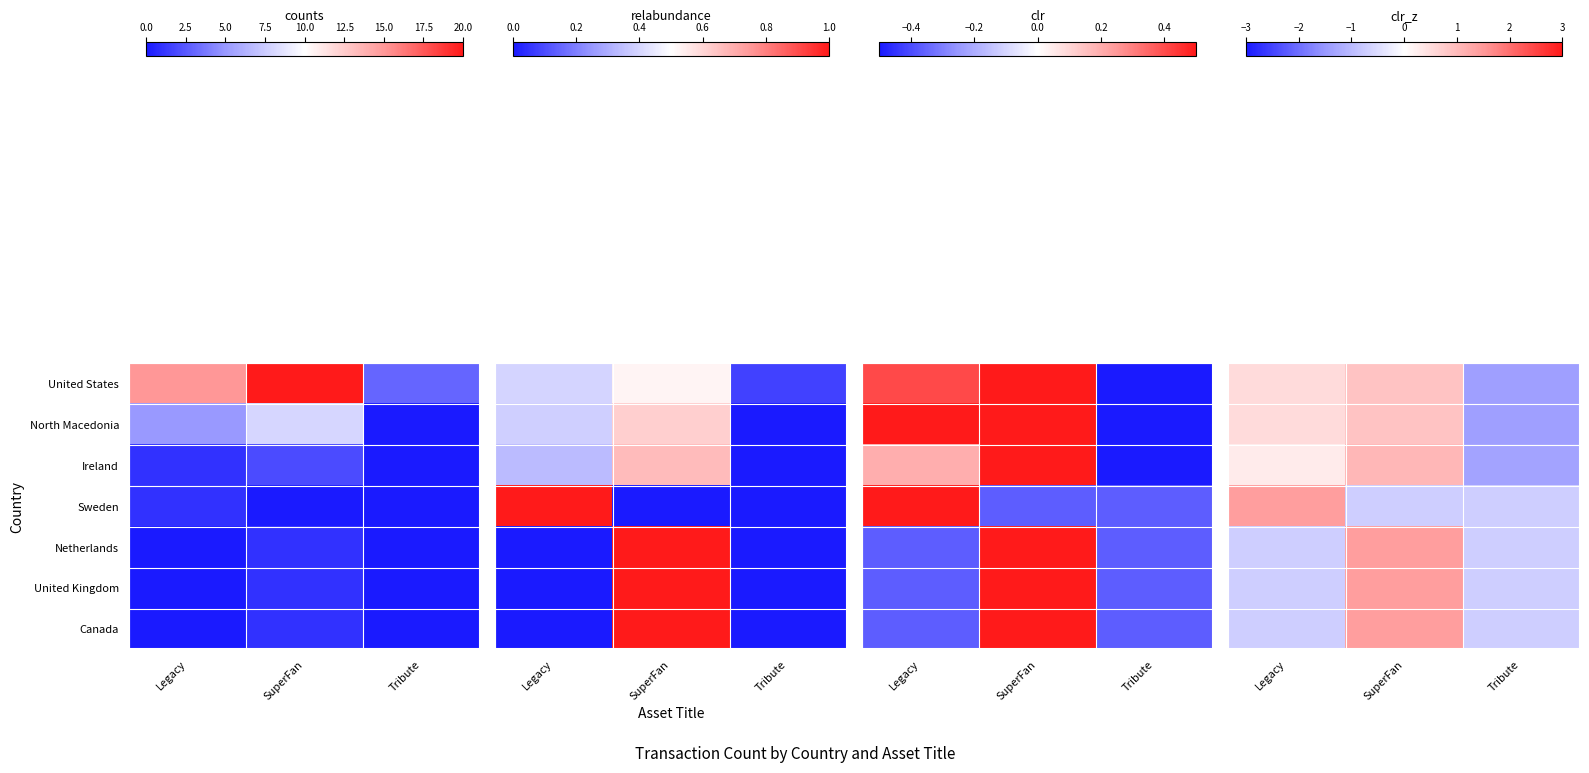

Which has a higher value, Legacy or Tribute?

Legacy